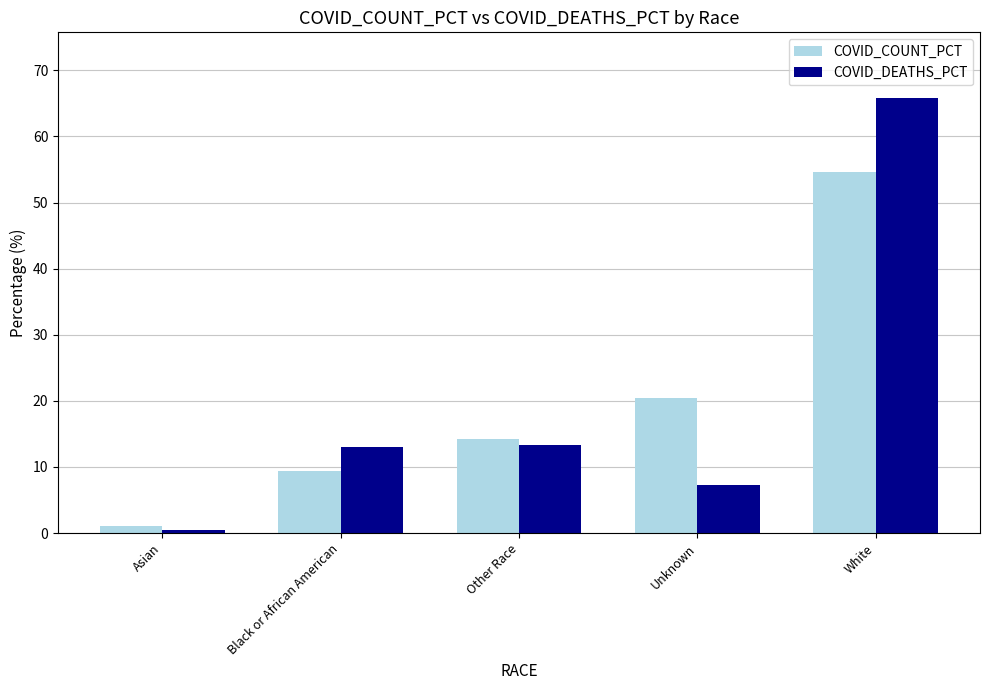

List the labels in order of COVID_COUNT_PCT value, smallest first.

Asian, Black or African American, Other Race, Unknown, White